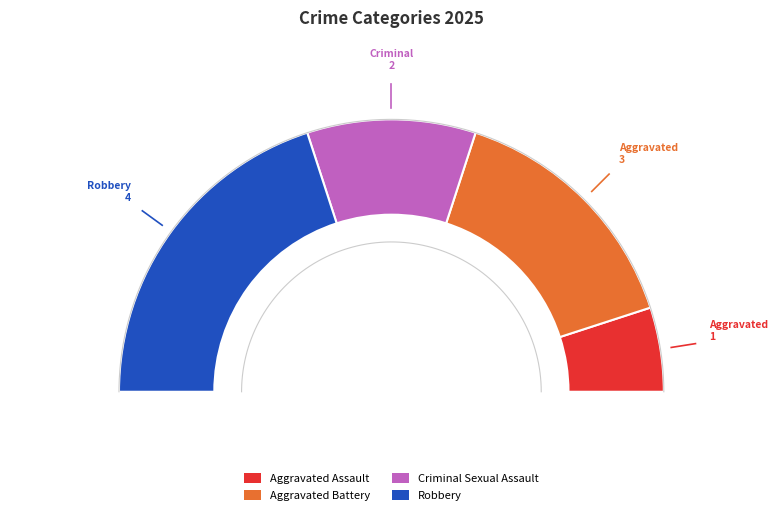

Combined, do Aggravated Assault and Robbery account for over 50%?

No